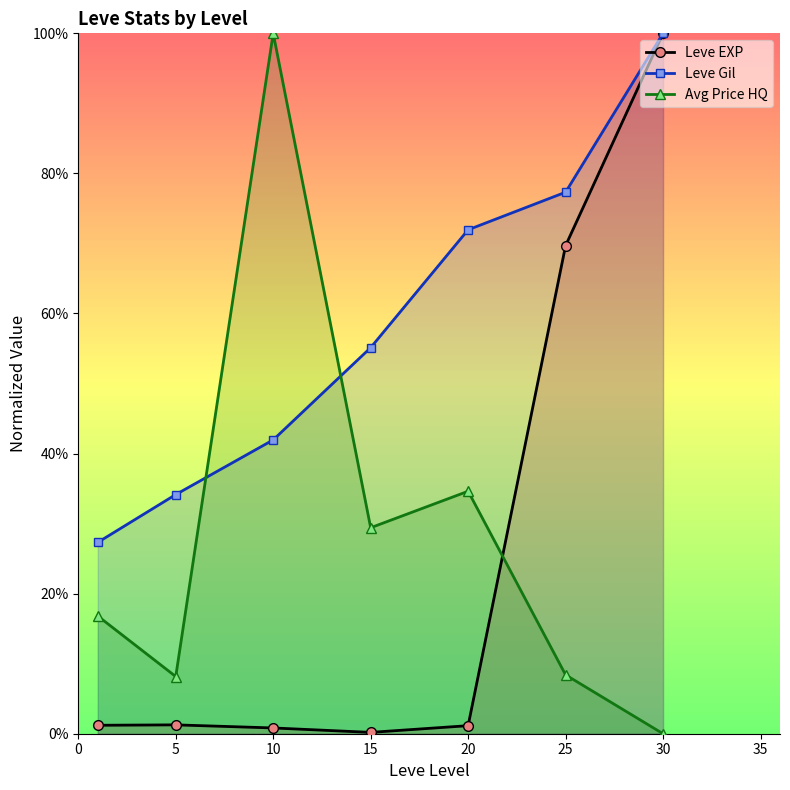

At which label does Avg Price HQ reach its peak?

10